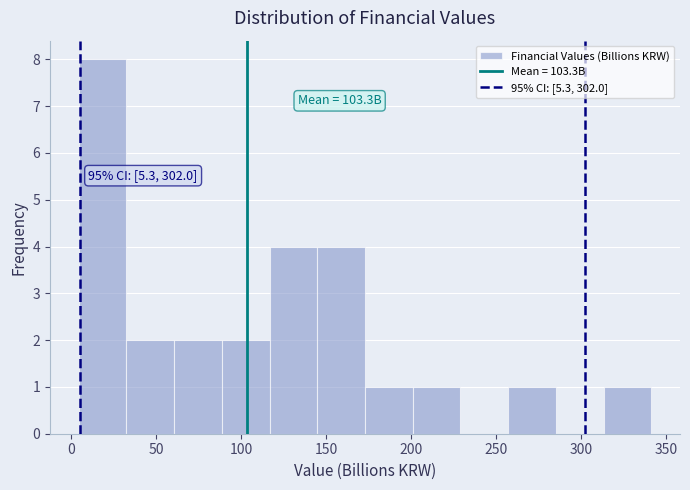

Which range on the x-axis has the tallest bar?

5 to 35